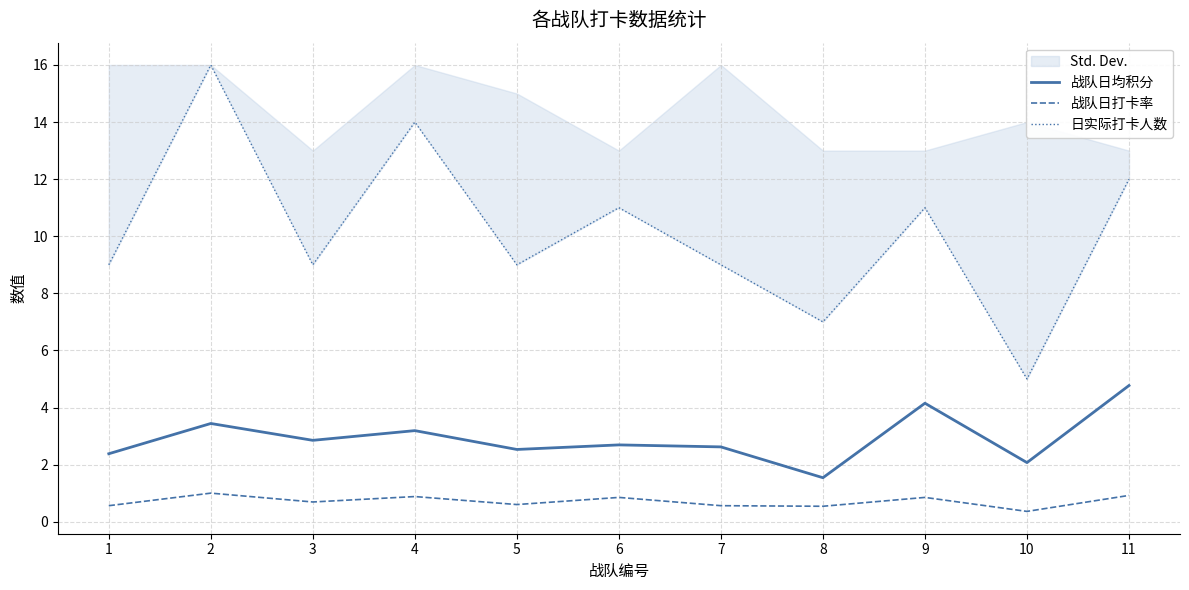

Rank the series by their maximum value, from lowest to highest.

战队日打卡率, 战队日均积分, 日实际打卡人数